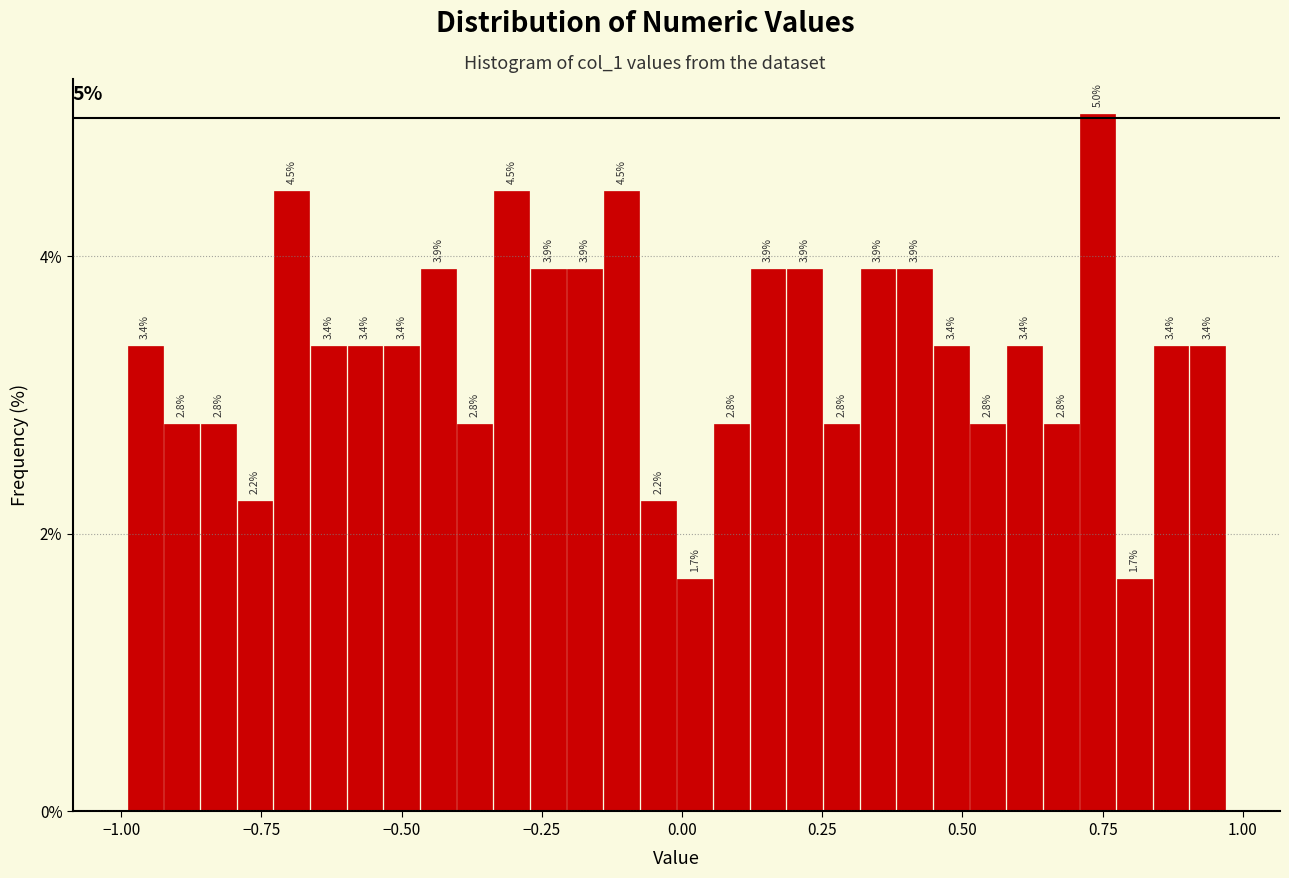

Around what value on the x-axis is the tallest bar? Give the approximate position of its centre, as read against the axis.

0.75